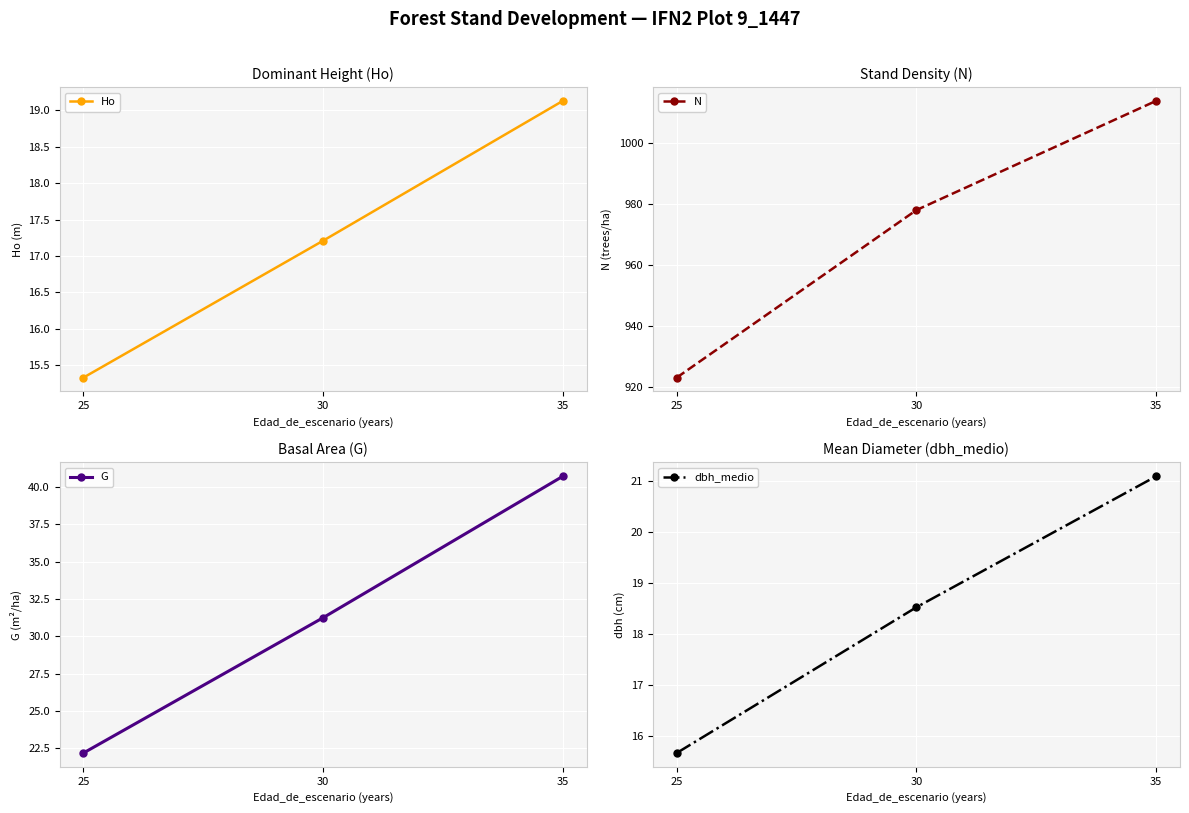

Which series has the largest total across all categories?

N